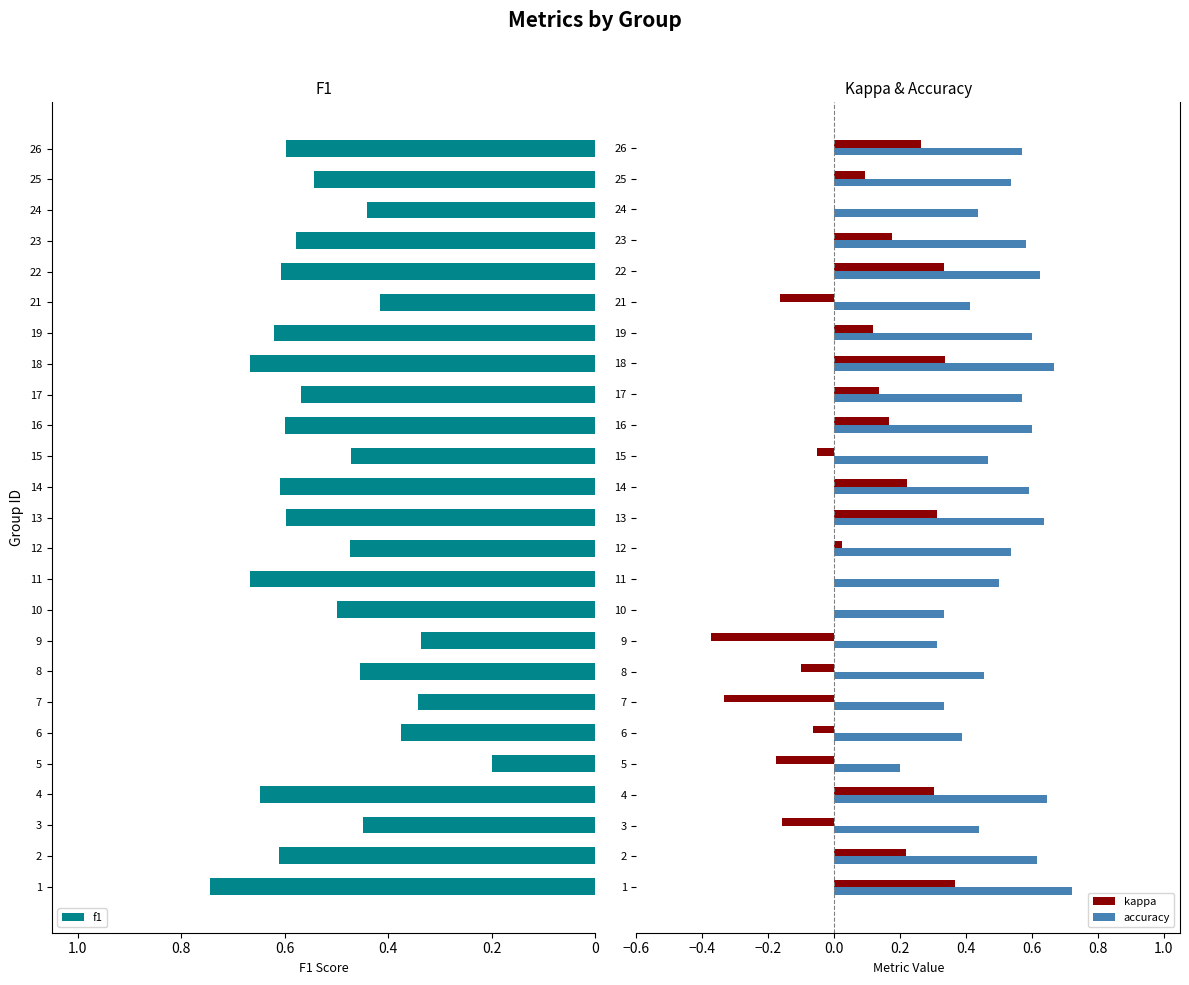

Is it true that accuracy equals 0.9 at 13?

False